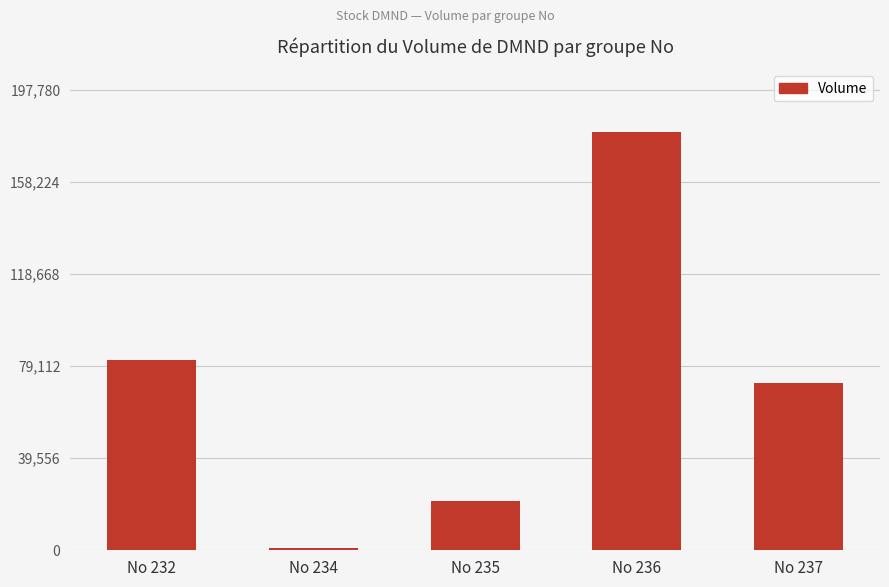

The chart shows a value of 179800 at No 236. True or false?

True